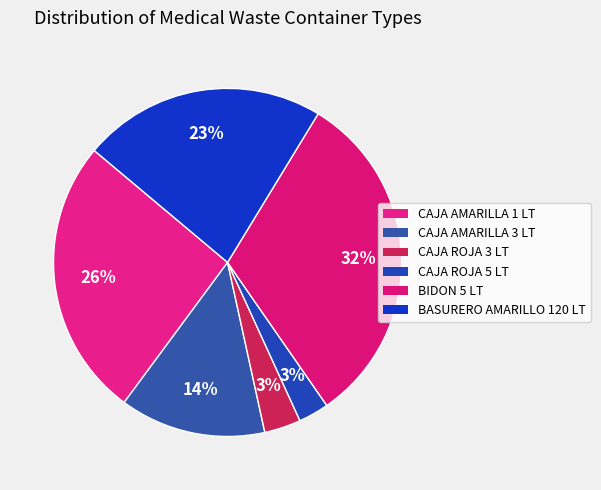

To the nearest percent, what is the combined percentage of CAJA AMARILLA 1 LT and BASURERO AMARILLO 120 LT?

49%